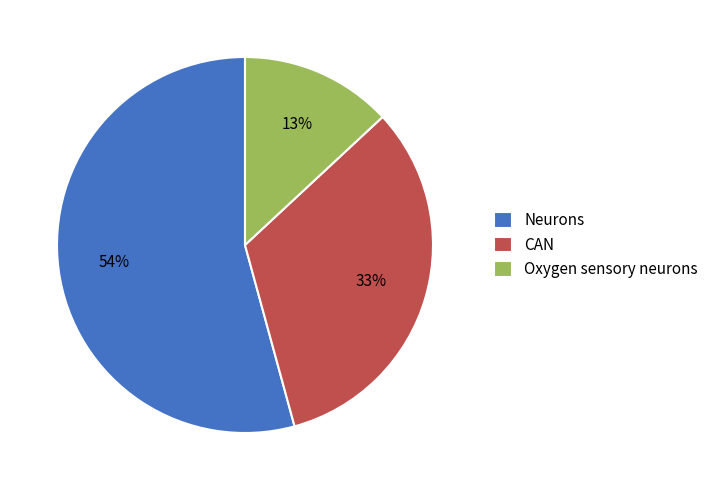

Rank the categories by value from lowest to highest.

Oxygen sensory neurons, CAN, Neurons